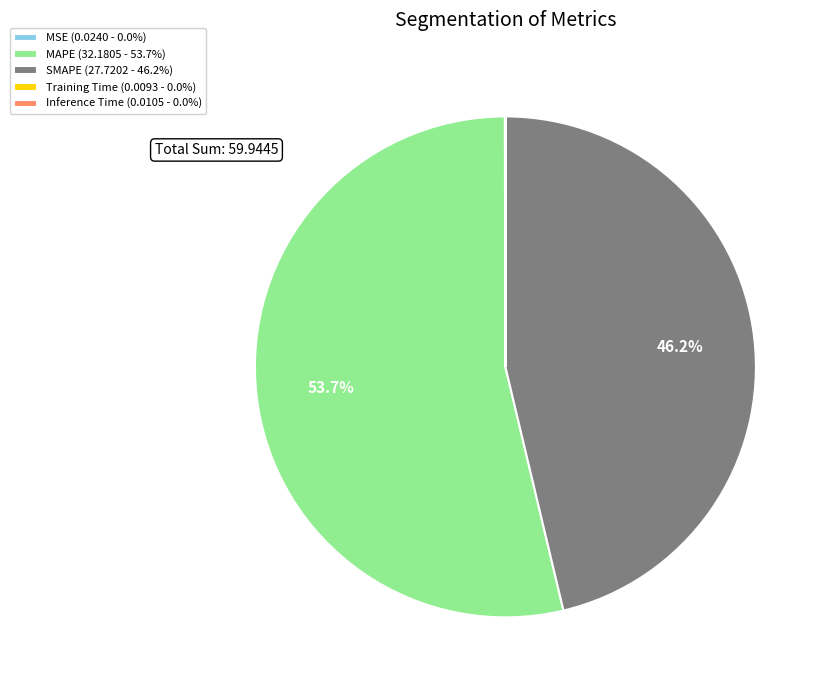

Is there any slice that represents more than half of the pie?

Yes